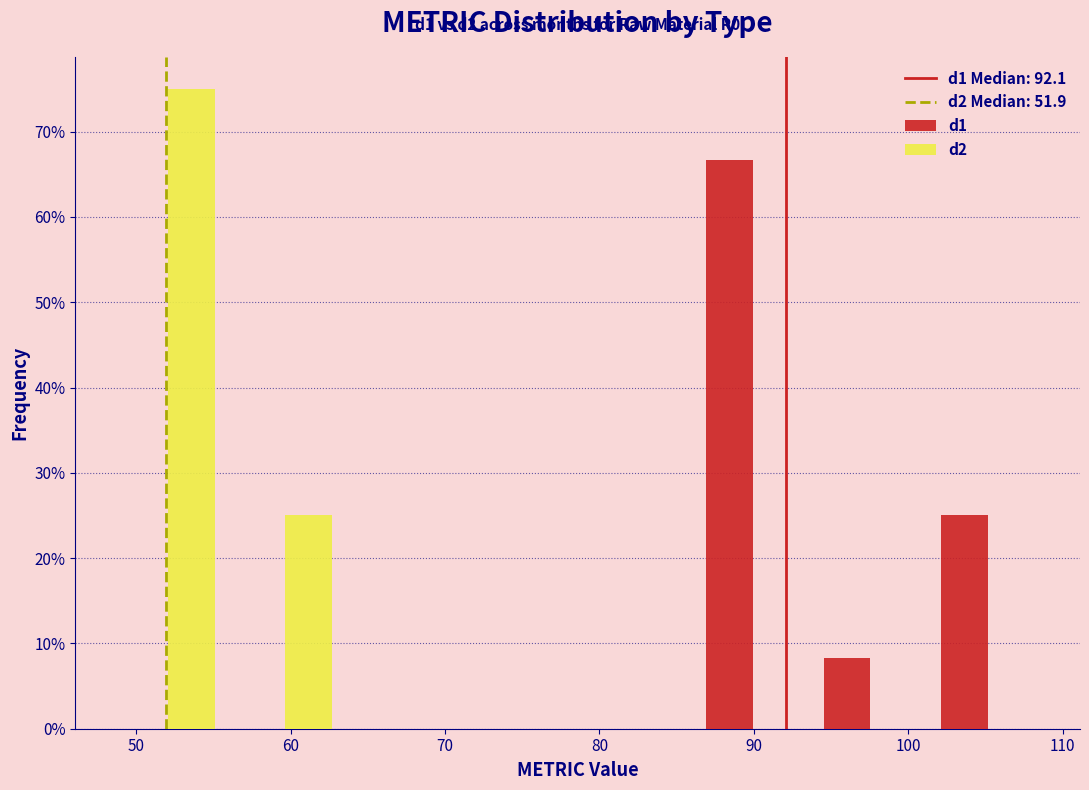

In the d2 series, which range on the x-axis has the tallest bar?

48 to 56